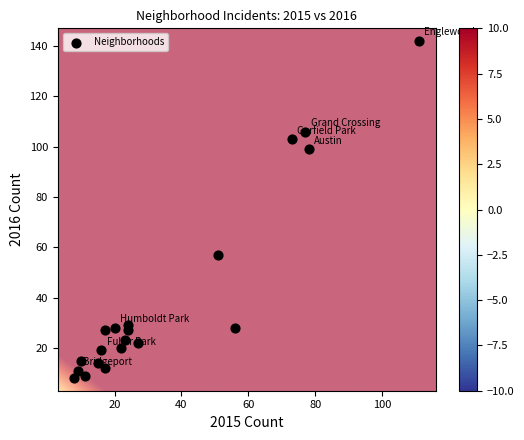

What is the range of X values (max minus min)?

103